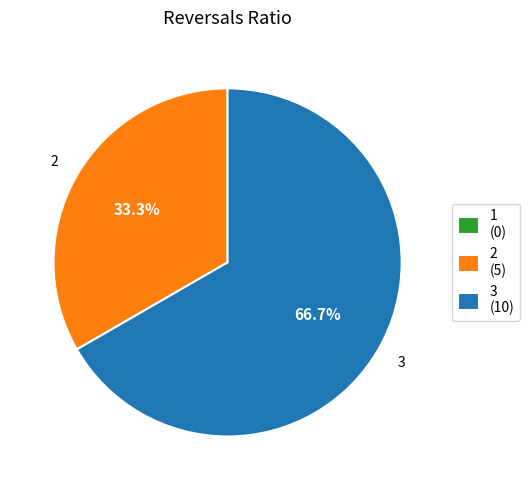

Do 3 and 2 together represent more than half of the pie?

Yes